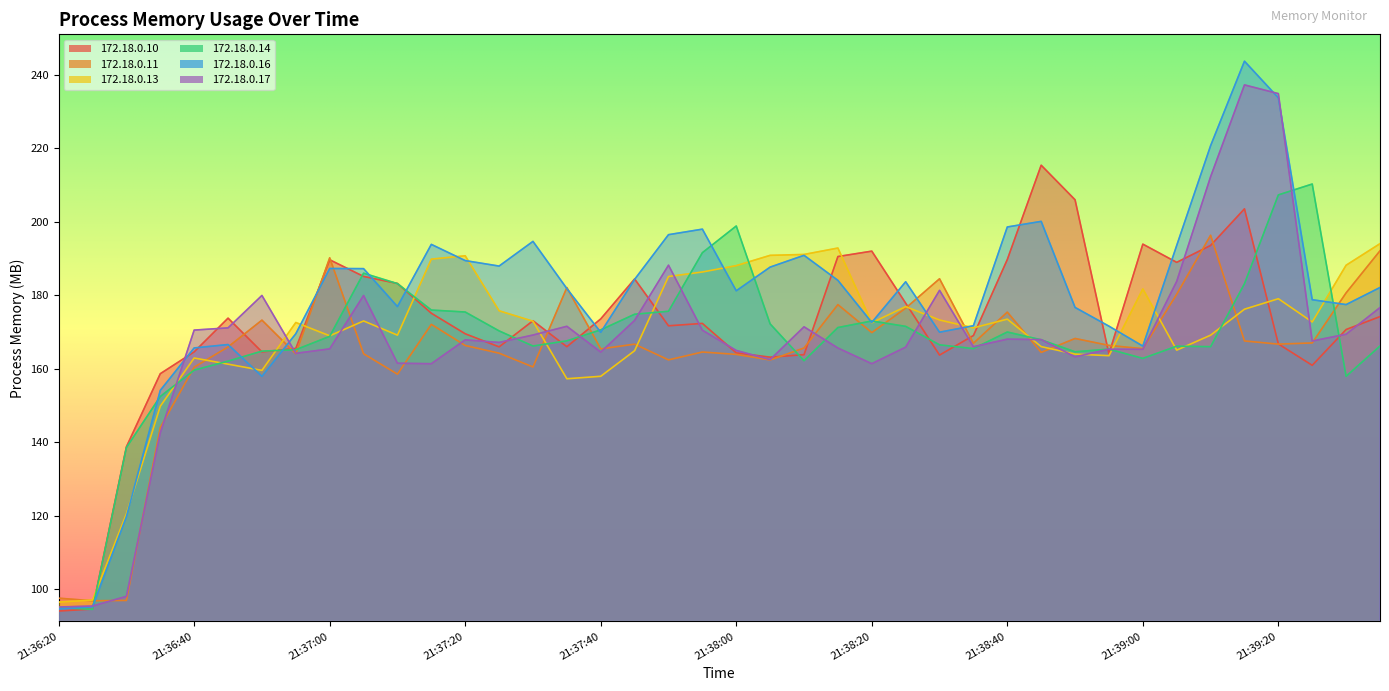

What is the difference between the maximum and second lowest values in the 172.18.0.14 series?

115.3